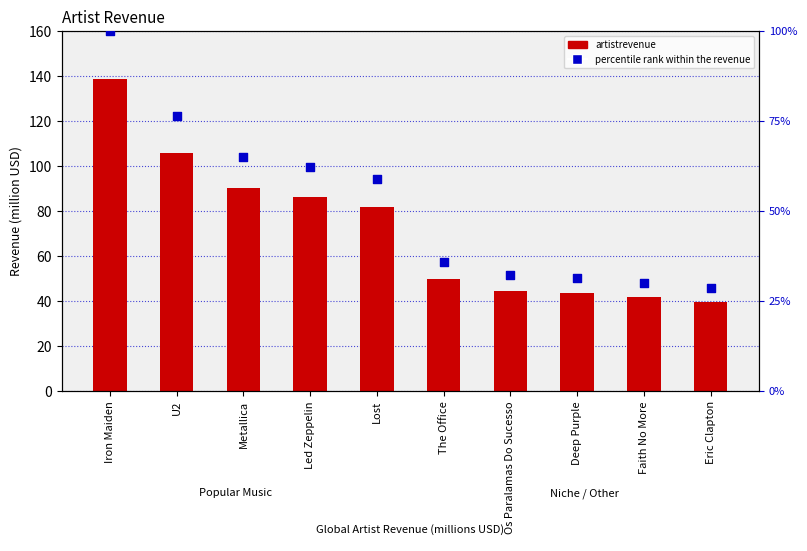

At how many categories does at least one series exceed 35?

10